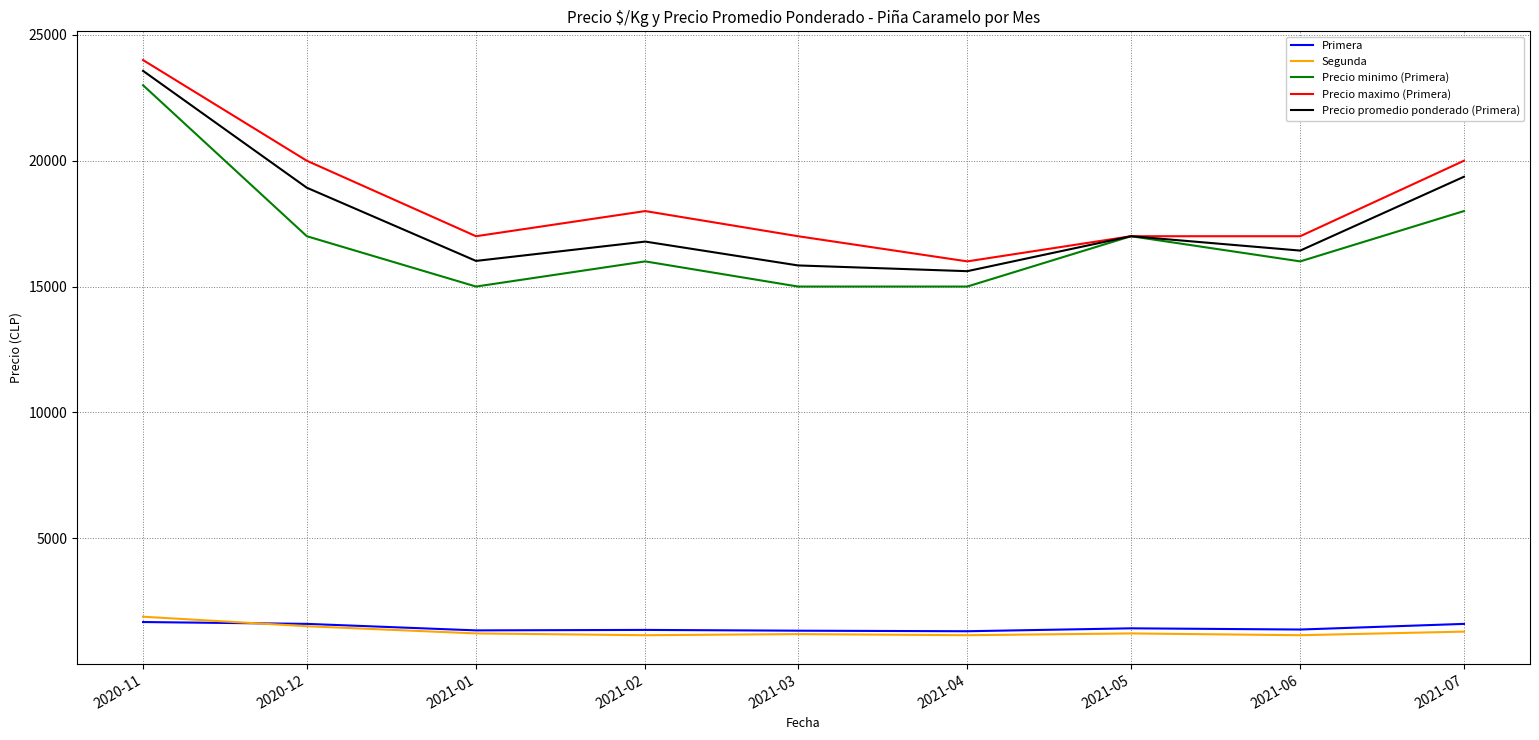

What position from the right is 2020-11?

9